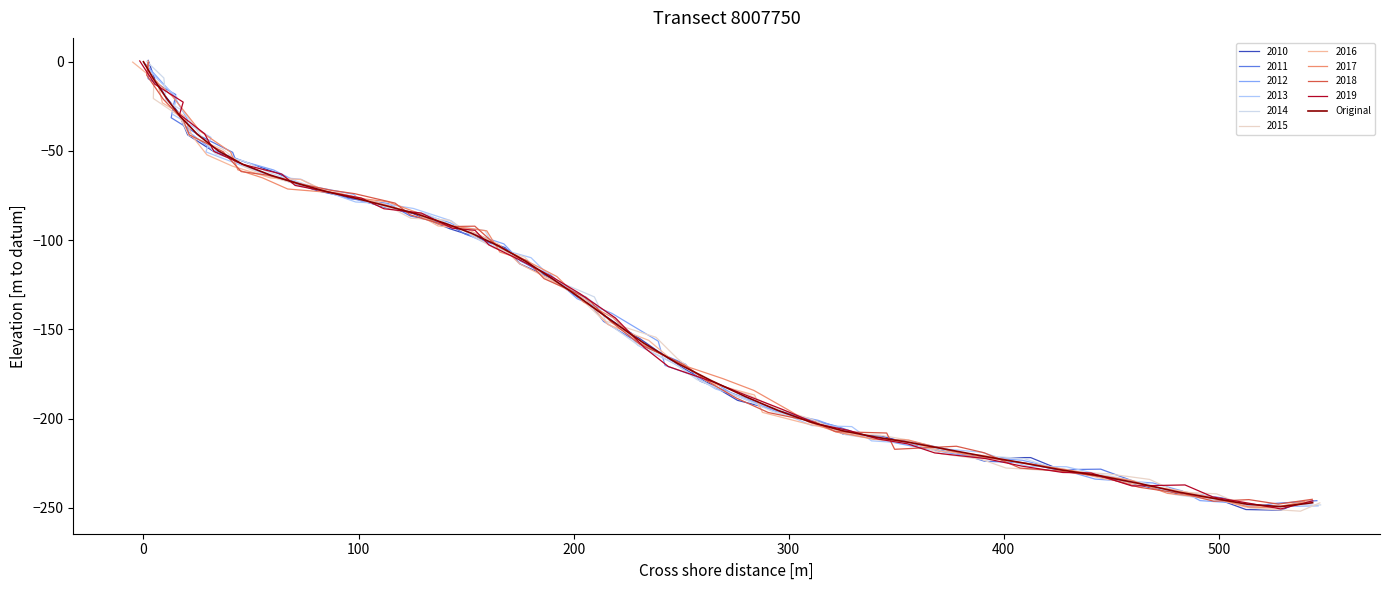

Is this an area chart (filled region under the line)?

No